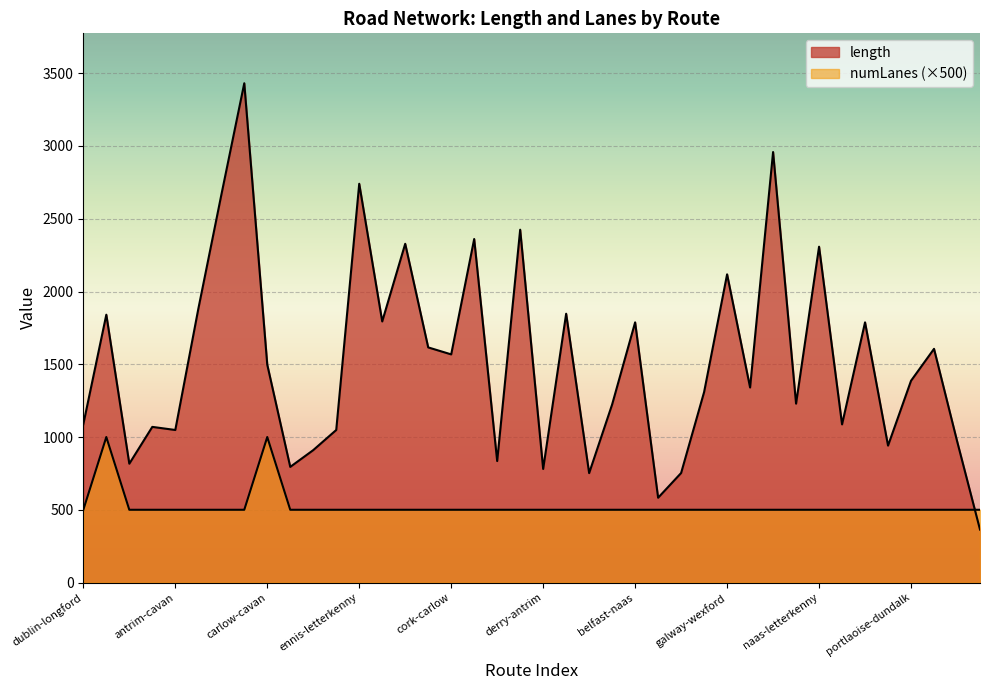

The value of length at kilkenny-limerick is 941.0. True or false?

True